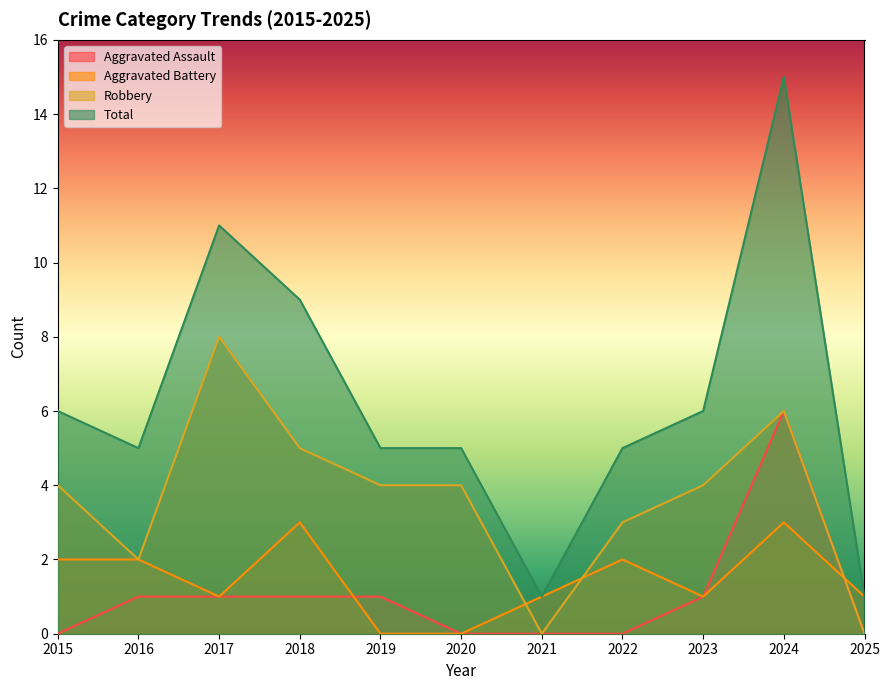

How many data points in Aggravated Battery are above 1?

5